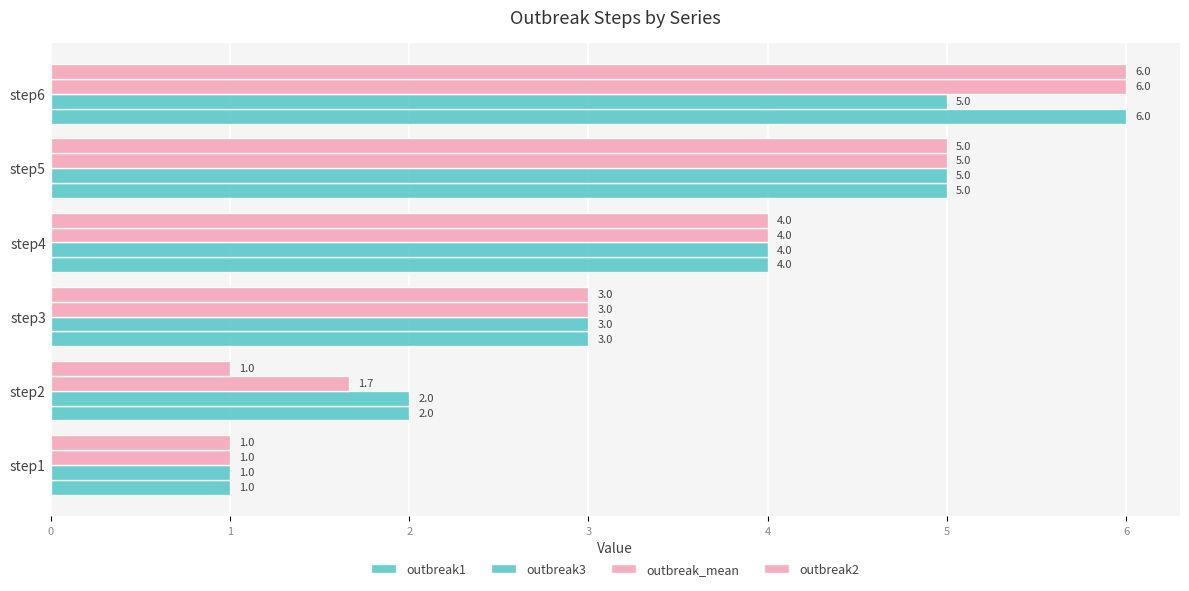

How many values in the outbreak2 series are below 4?

3